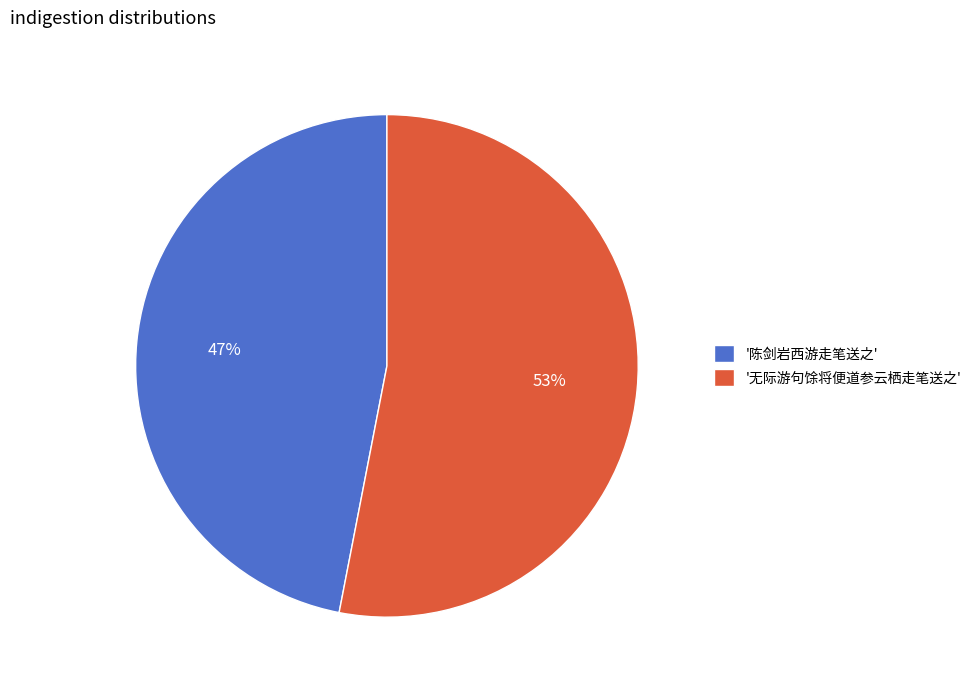

What percentage is the '陈剑岩西游走笔送之' slice, to the nearest percent?

47%